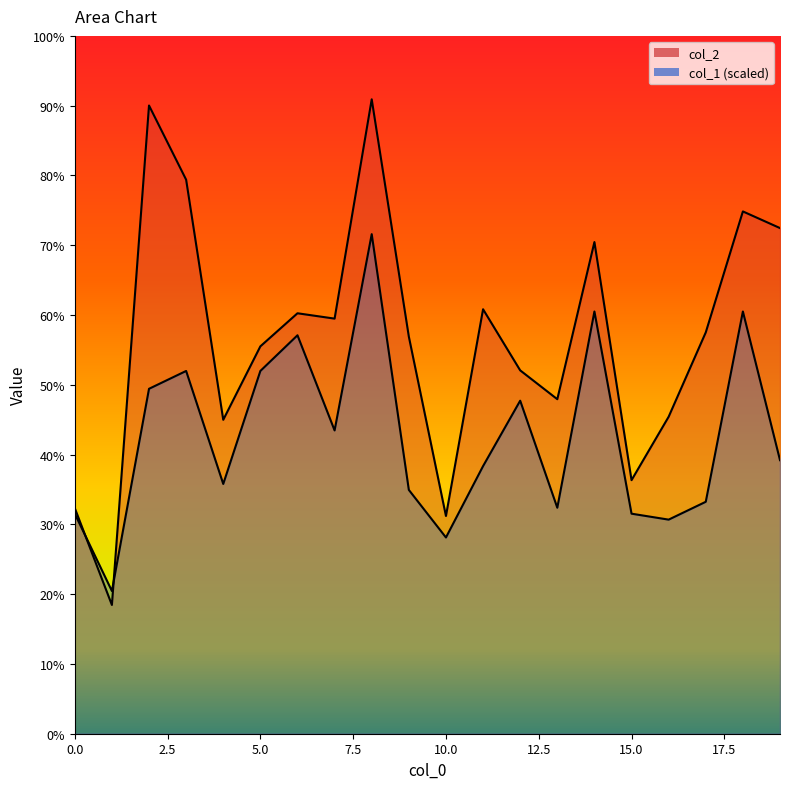

At how many categories does at least one series exceed 7403?

3